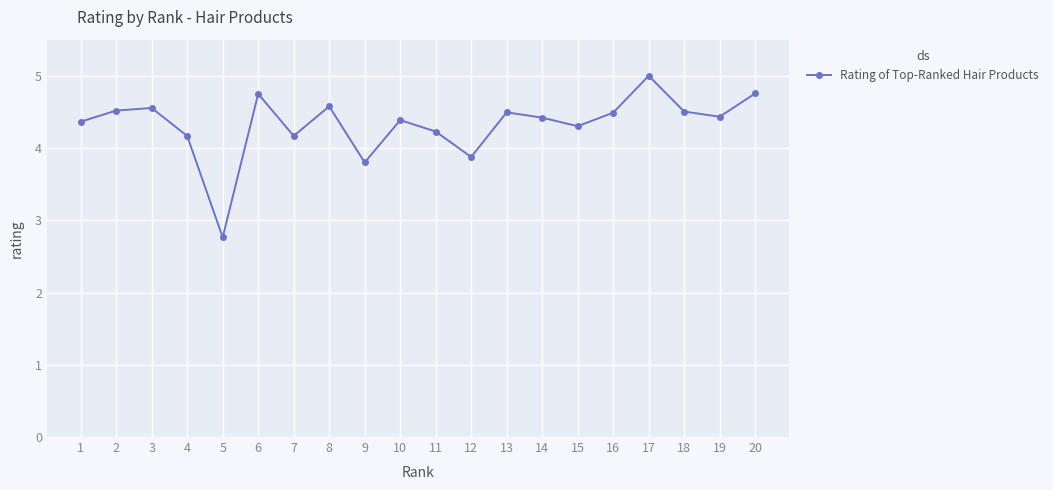

What is the maximum value shown in the chart?

5.0